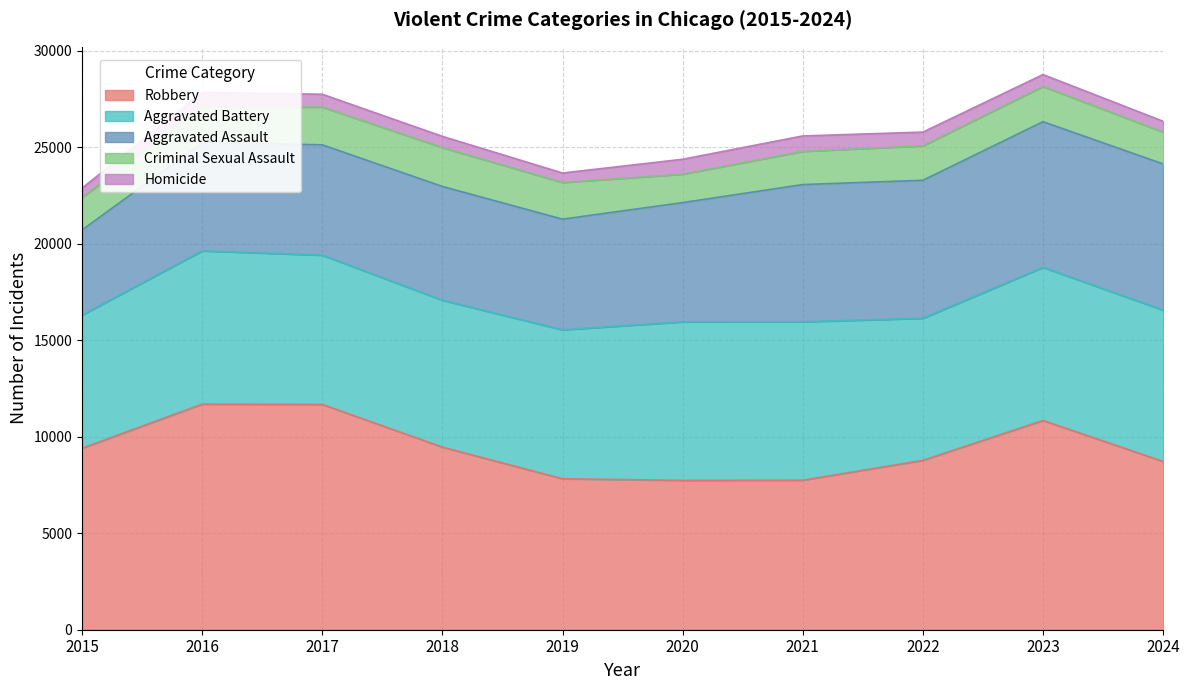

Does the chart display data point markers on the line(s)?

No